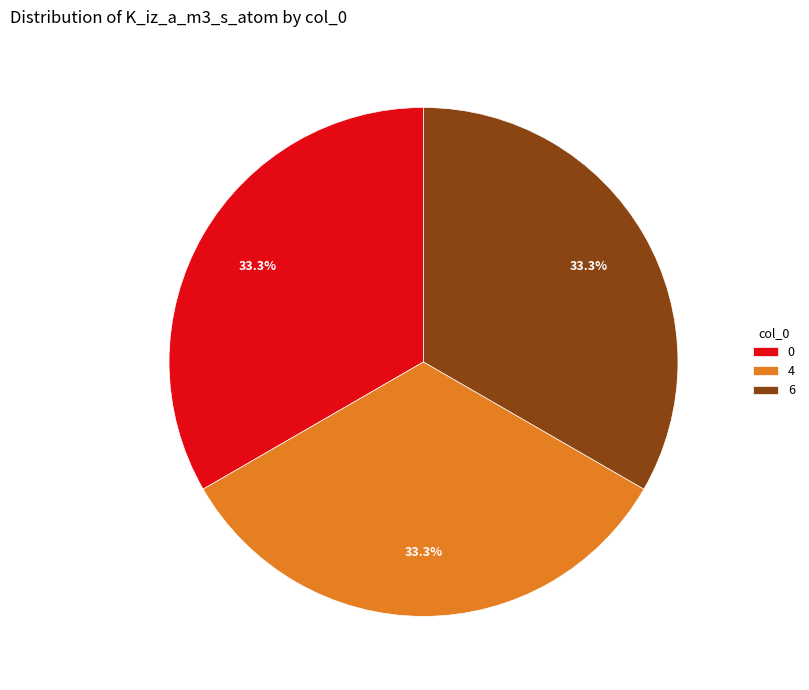

The 6 slice represents 46% of the pie. True or false?

False